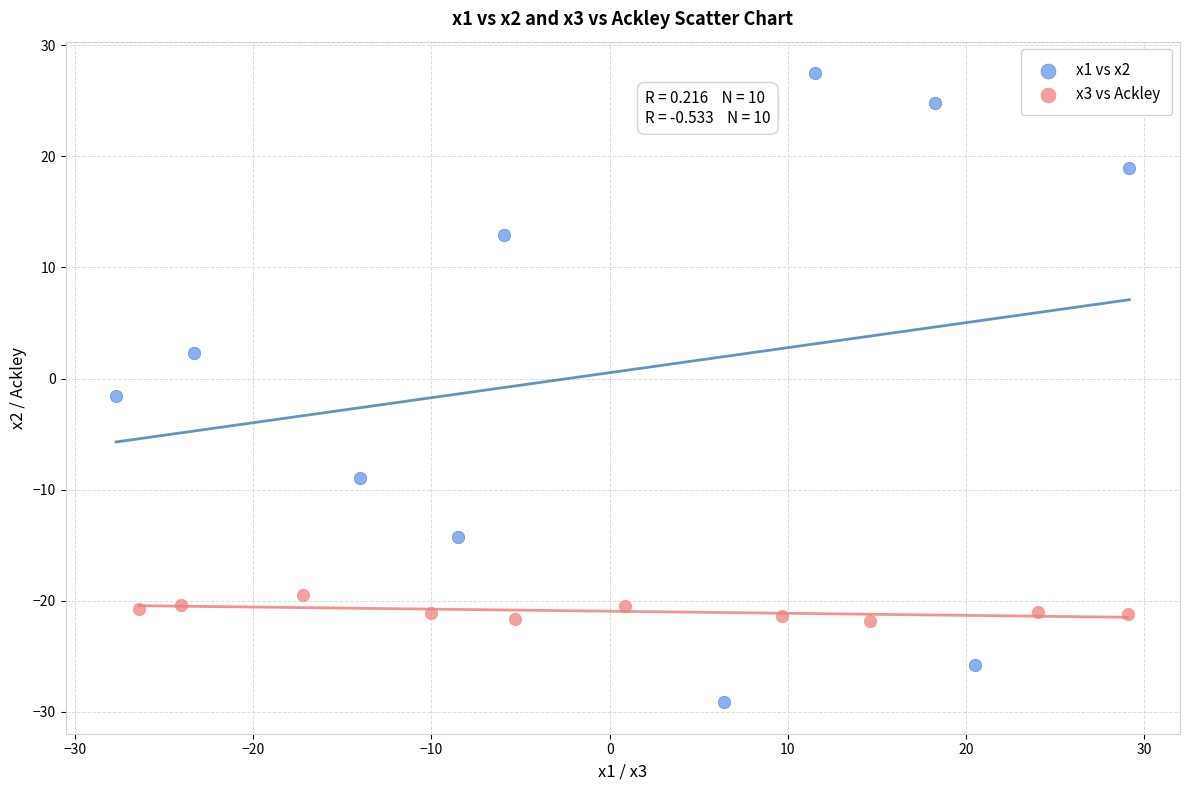

Which series contains the highest Y value?

x1 vs x2